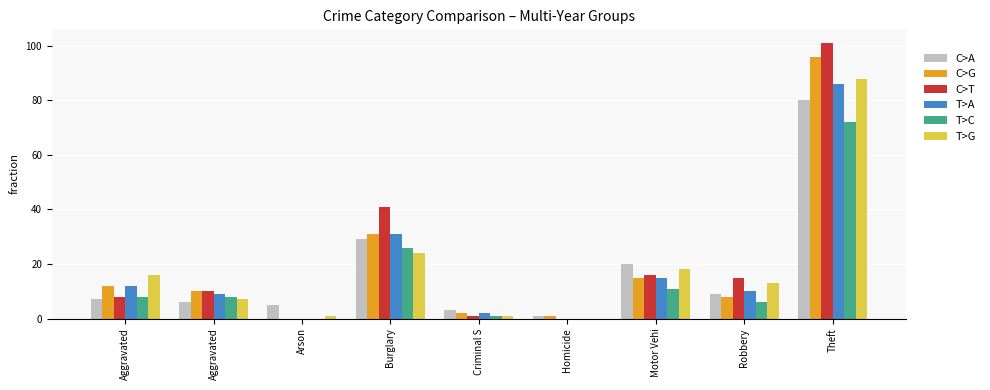

Reading right to left, list all the values displayed in this chart.

C>A: 80	9	20	1	3	29	5	6	7
C>G: 96	8	15	1	2	31	0	10	12
C>T: 101	15	16	0	1	41	0	10	8
T>A: 86	10	15	0	2	31	0	9	12
T>C: 72	6	11	0	1	26	0	8	8
T>G: 88	13	18	0	1	24	1	7	16